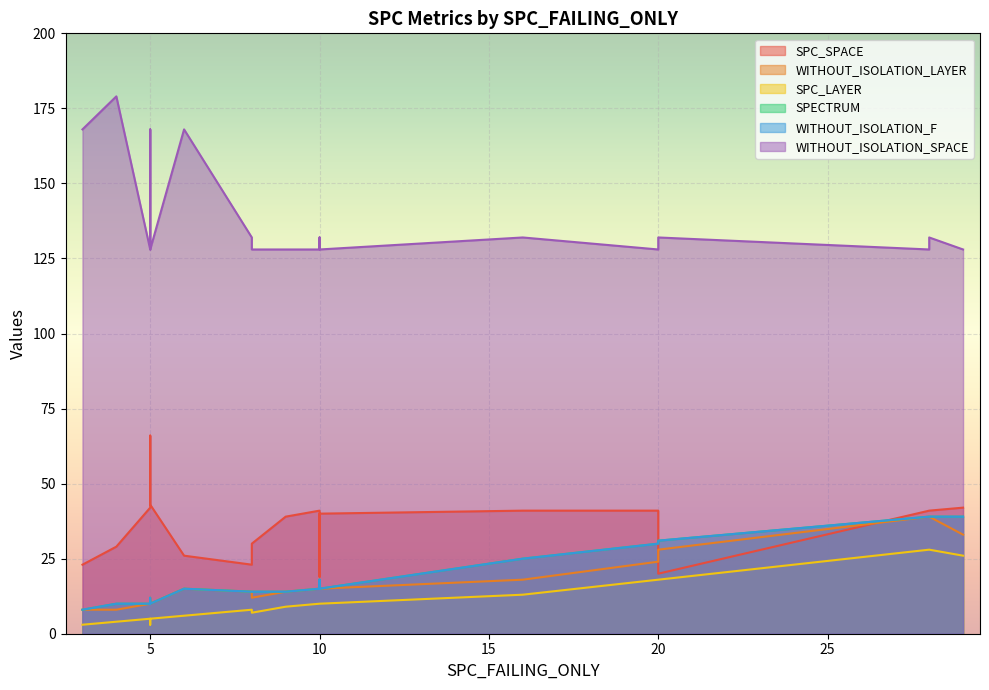

How many lines are shown in the chart?

6